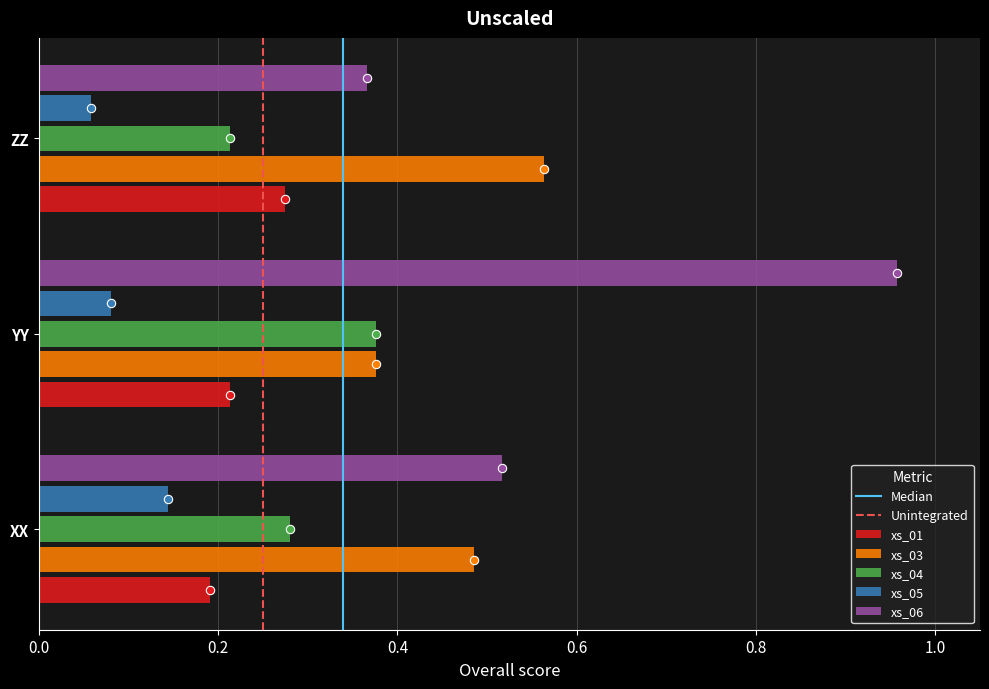

The value of xs_04 at ZZ is 0.2. True or false?

True